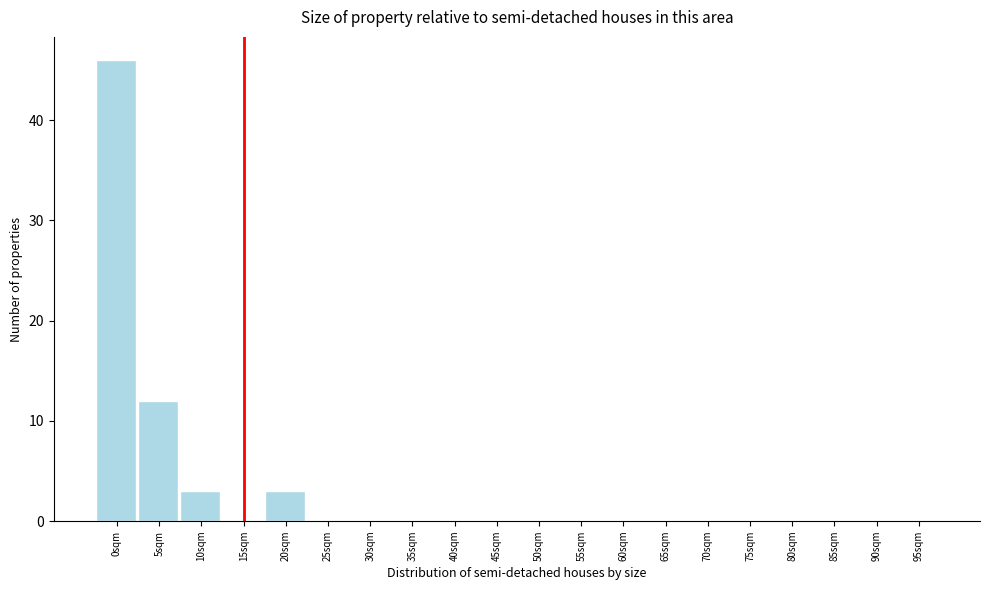

Reading left to right, what are all the values shown in this chart?

0sqm=46	5sqm=12	10sqm=3	15sqm=0	20sqm=3	25sqm=0	30sqm=0	35sqm=0	40sqm=0	45sqm=0	50sqm=0	55sqm=0	60sqm=0	65sqm=0	70sqm=0	75sqm=0	80sqm=0	85sqm=0	90sqm=0	95sqm=0